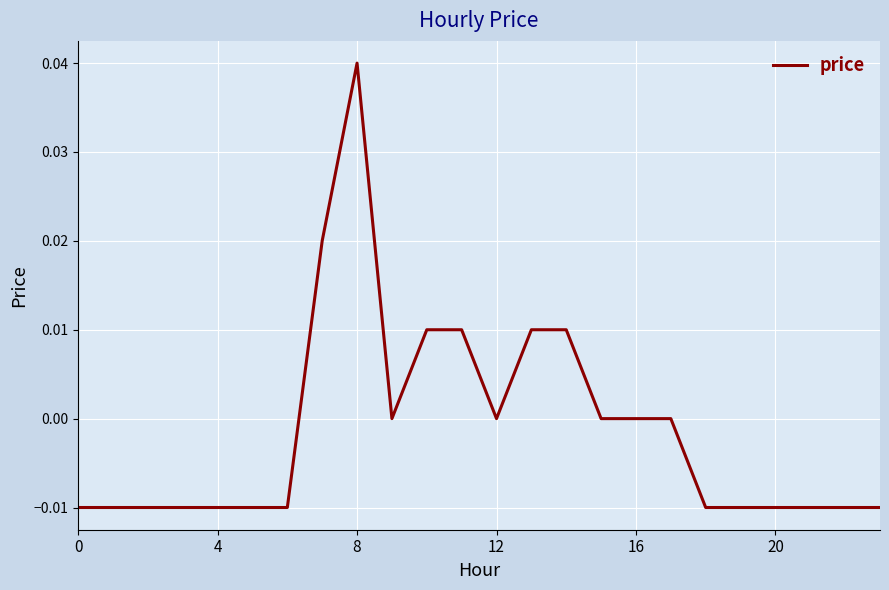

How many distinct data groups are displayed?

1